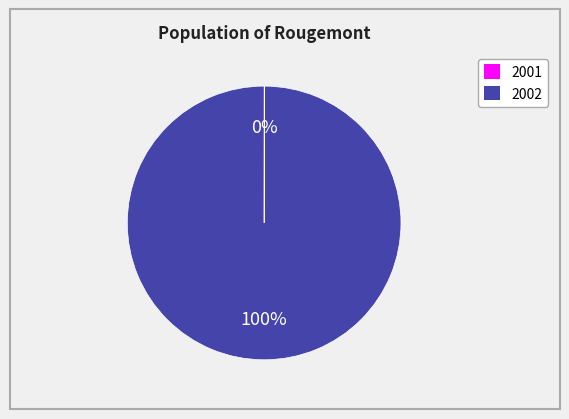

Which category has the biggest portion of the pie?

2002